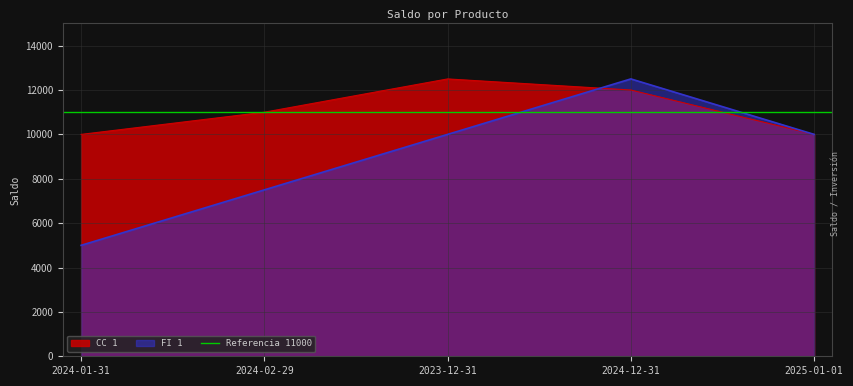

Which series changed the most between 2024-01-31 and 2023-12-31?

FI 1